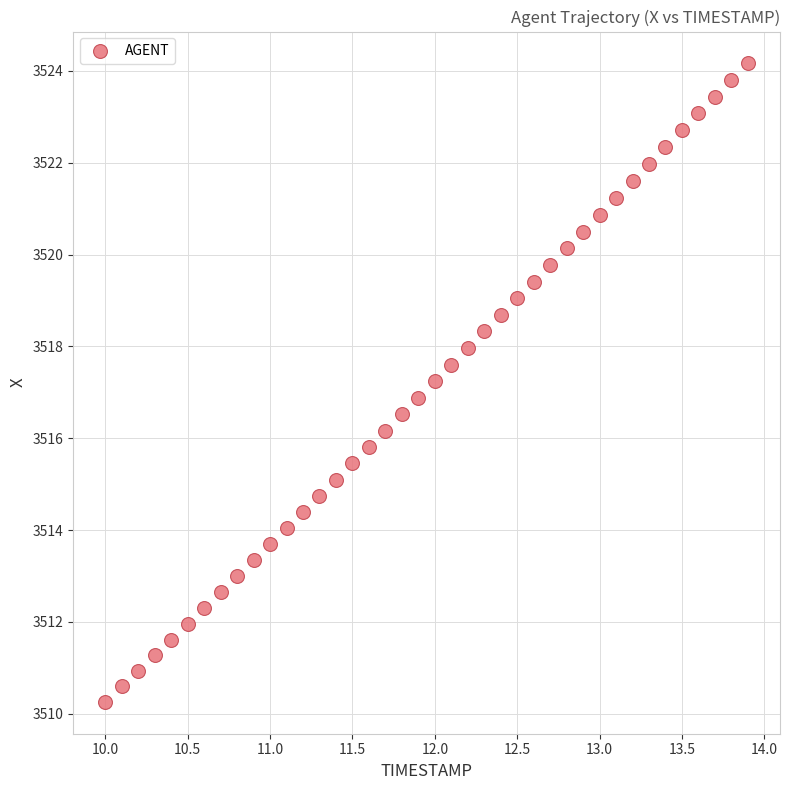

What is the range of Y values (max minus min)?

13.9